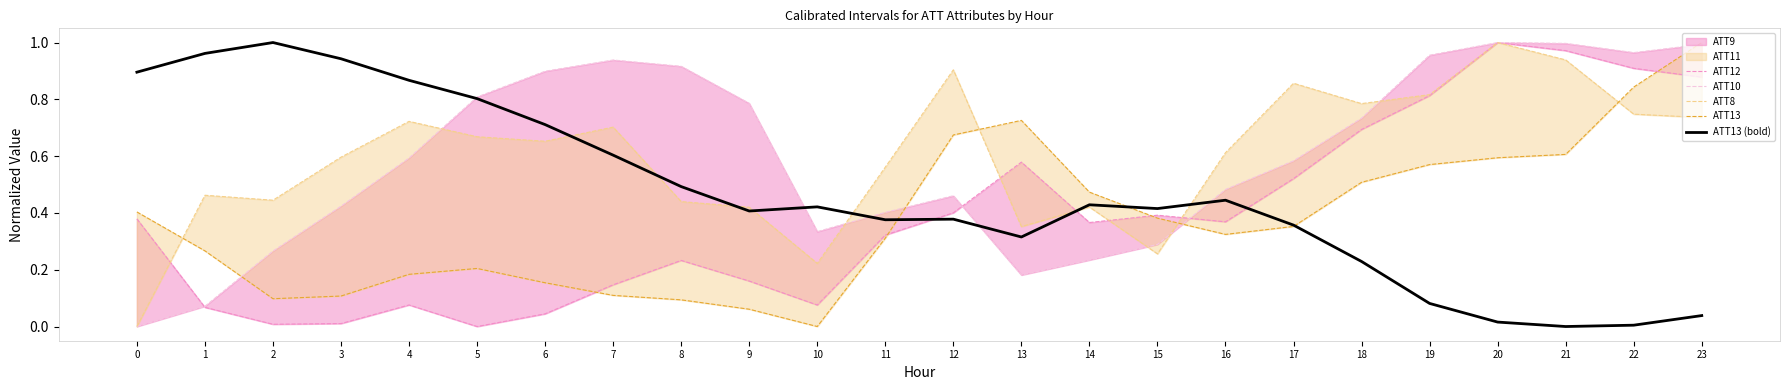

What is the average value of the ATT13 series?

0.4